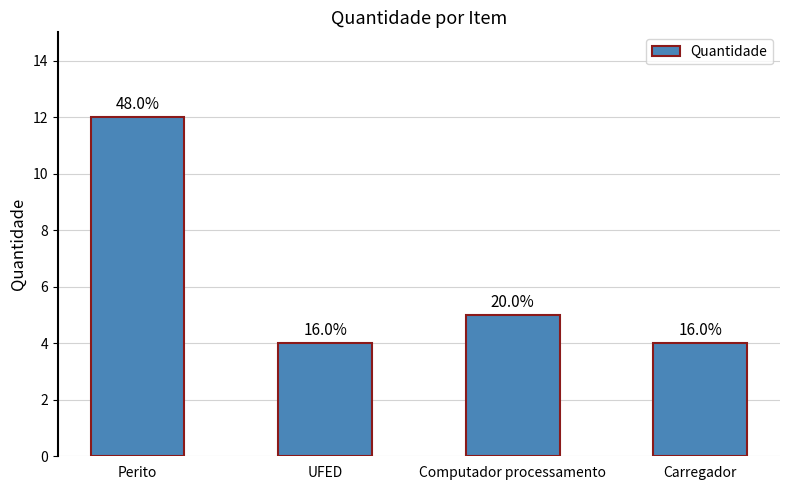

At which label does the data first exceed 5?

Perito